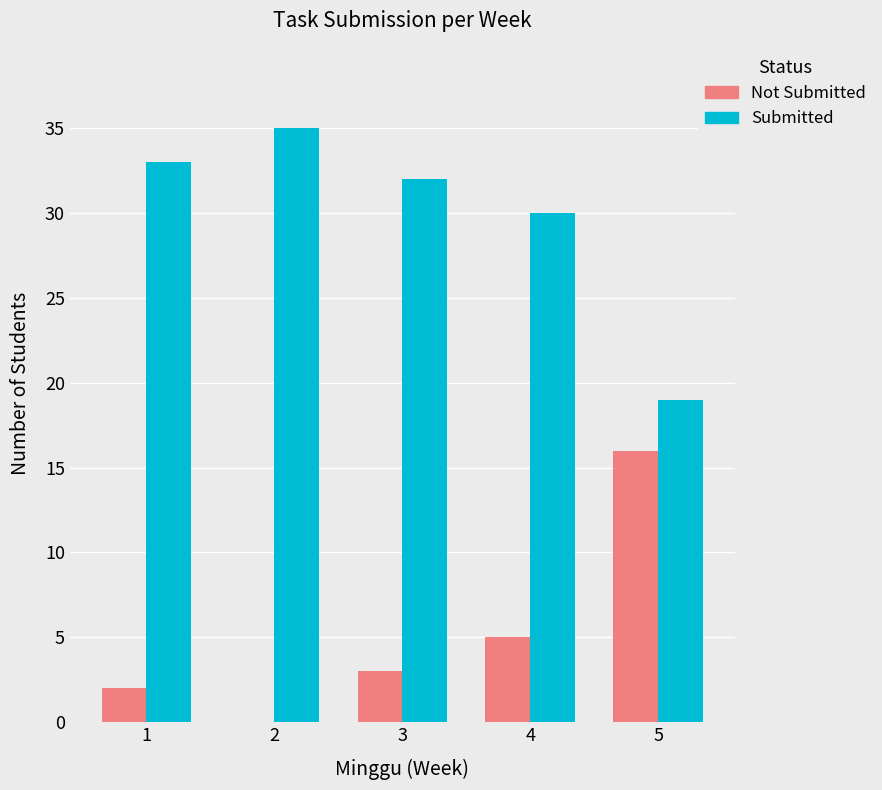

What is the greatest value displayed?

35